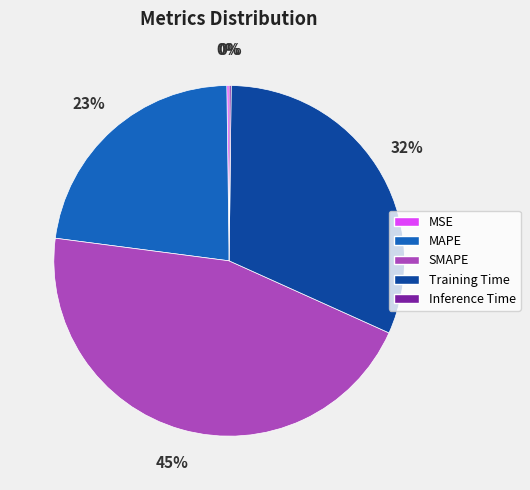

Between Training Time and MAPE, which is larger?

Training Time